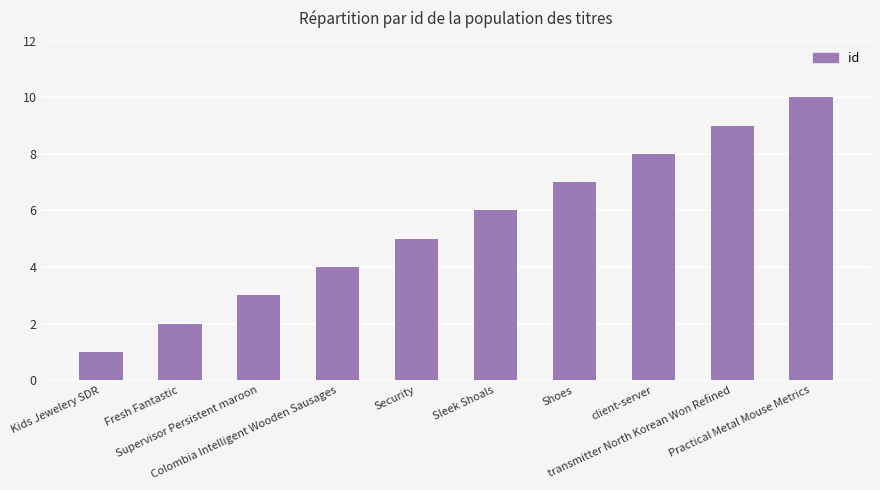

How many data points are less than 6?

5